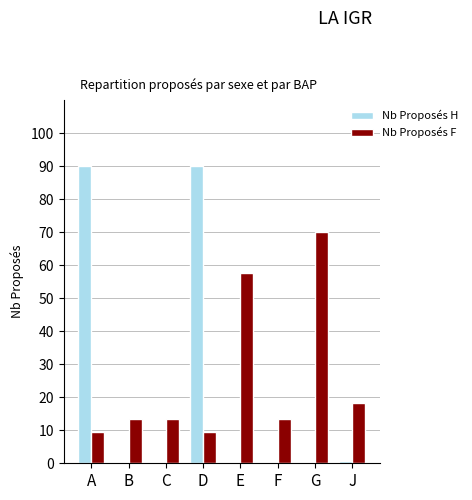

How many groups of bars are there?

8